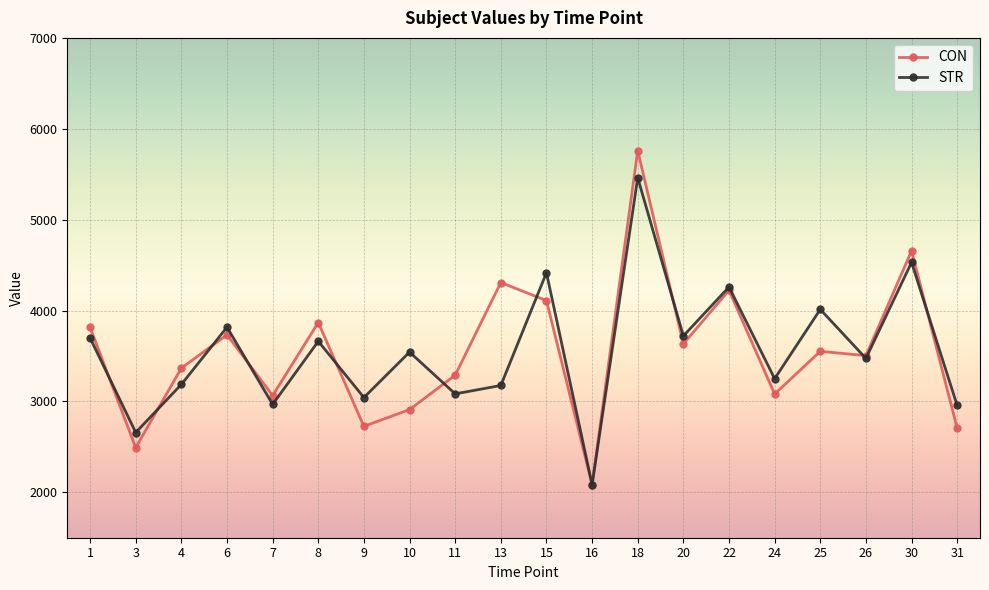

What is the greatest value displayed?

5760.1